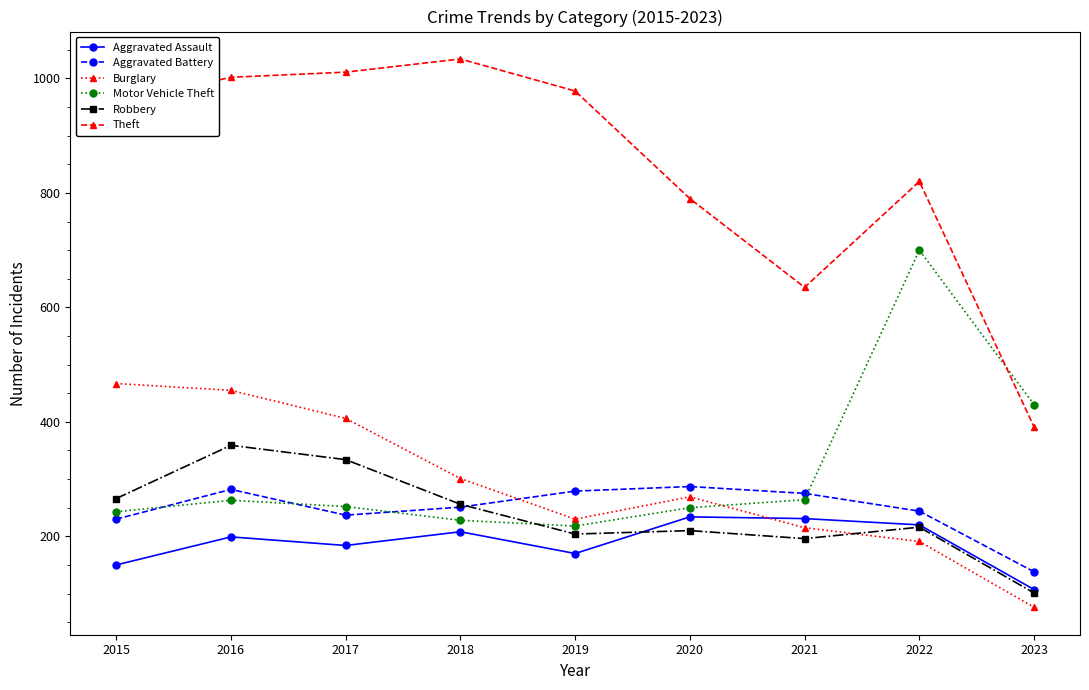

What is the value of the Aggravated Assault point at the 6th from the left?

234